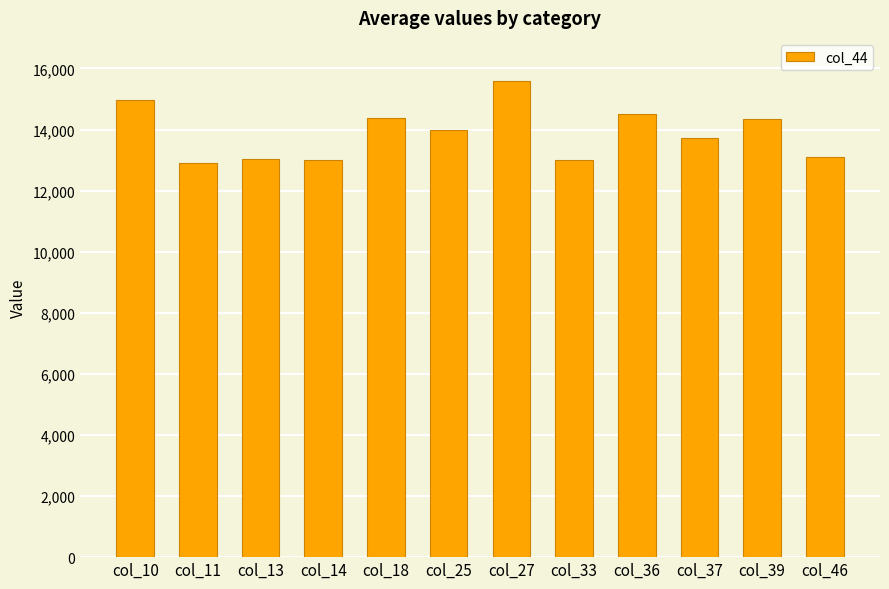

Approximately how many times larger is the value at col_36 compared to col_11?

1.1